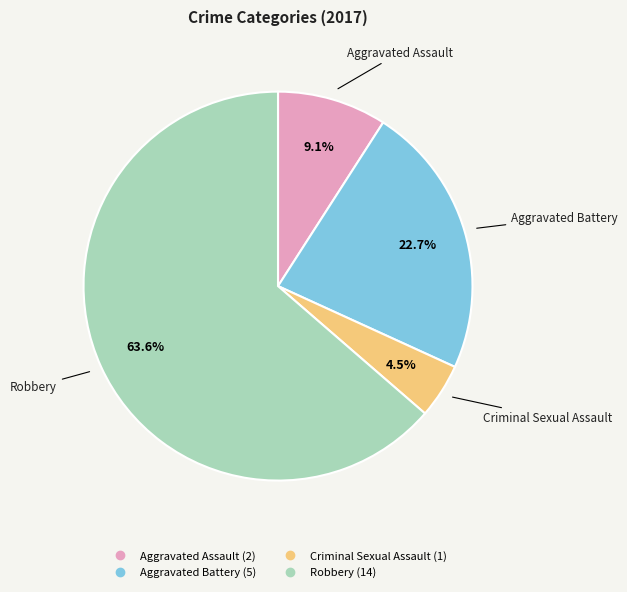

Rank the categories by value from lowest to highest.

Criminal Sexual Assault, Aggravated Assault, Aggravated Battery, Robbery